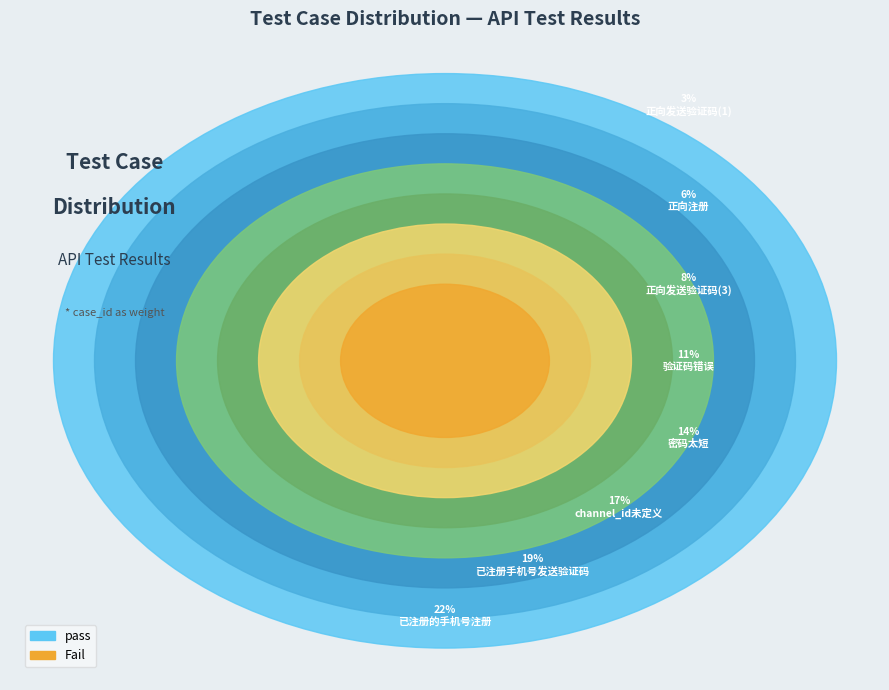

Is it true that 已注册手机号发送验证码 is 19% of the pie?

True